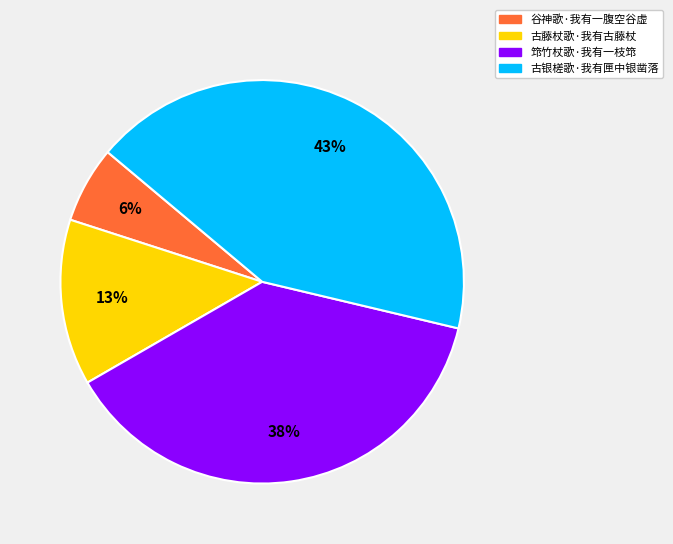

To the nearest percent, what portion does 筇竹杖歌·我有一枝筇 represent?

38%